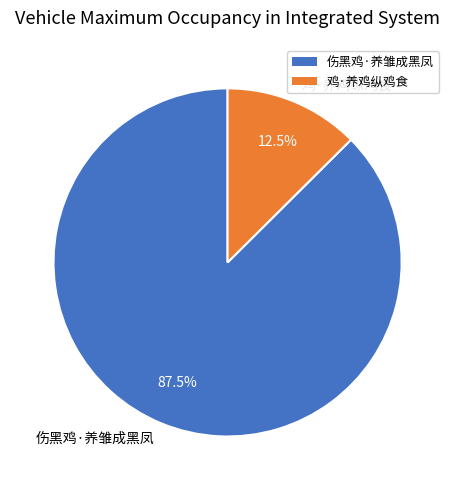

Which category has the biggest portion of the pie?

伤黑鸡·养雏成黑凤